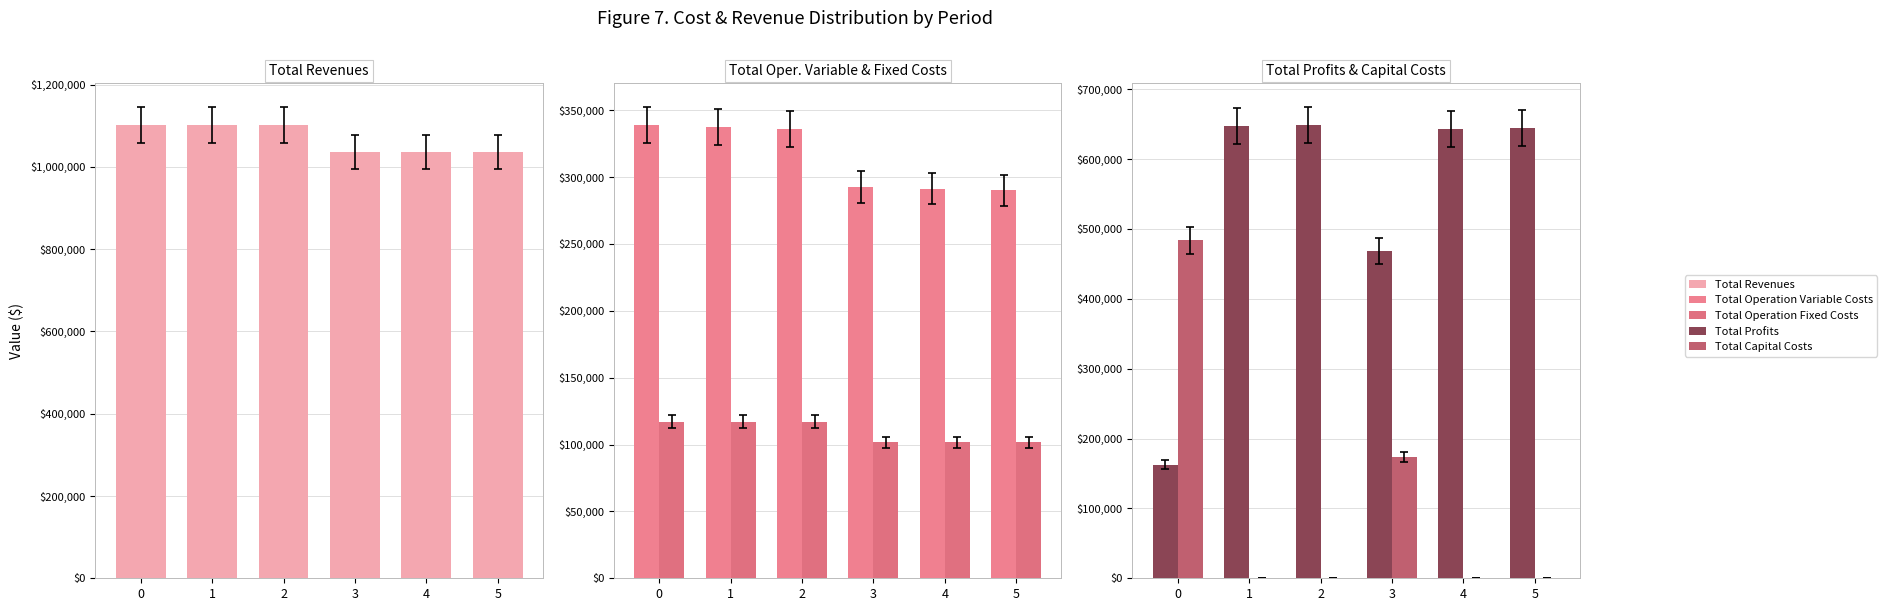

What is the difference between the Total Operation Variable Costs values at 5 and 2?

46099.8